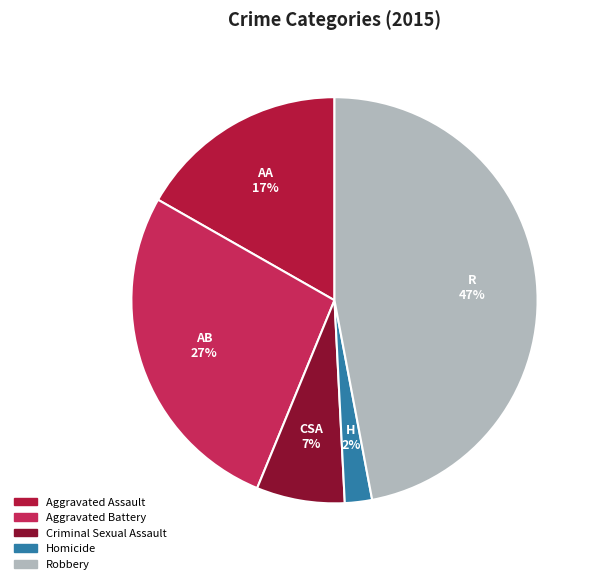

Is it true that Robbery is 35% of the pie?

False